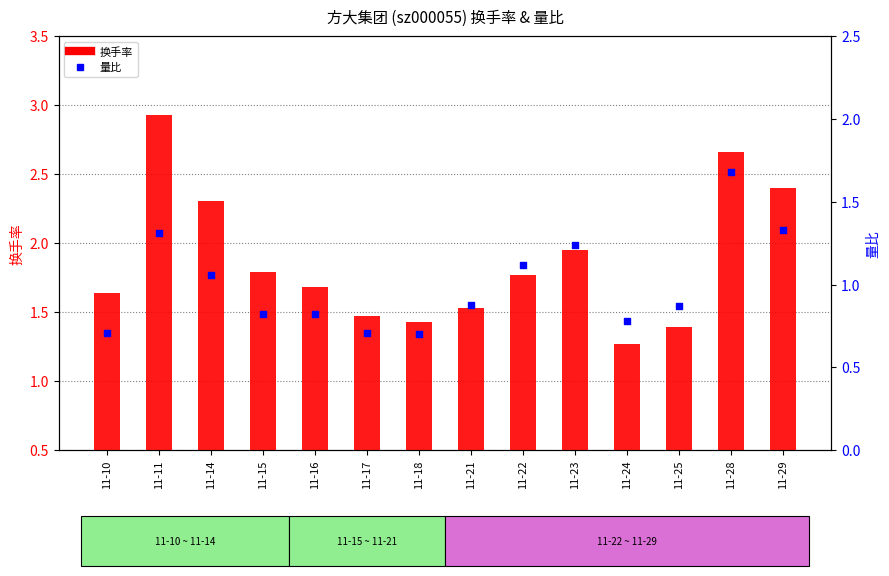

At how many categories does at least one series exceed 0?

14